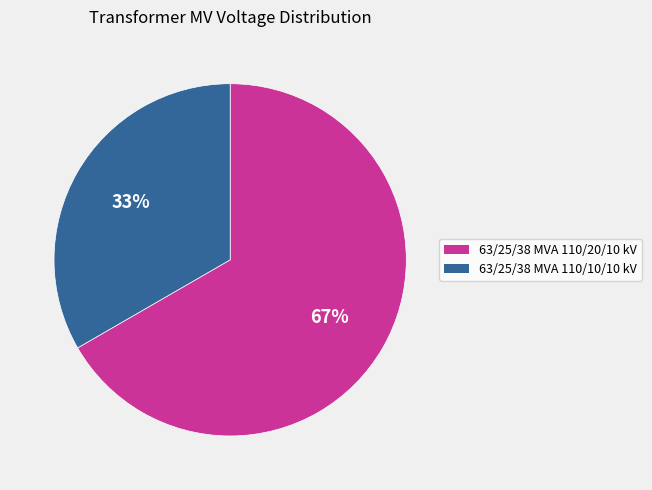

To the nearest percent, what portion does 63/25/38 MVA 110/20/10 kV represent?

67%